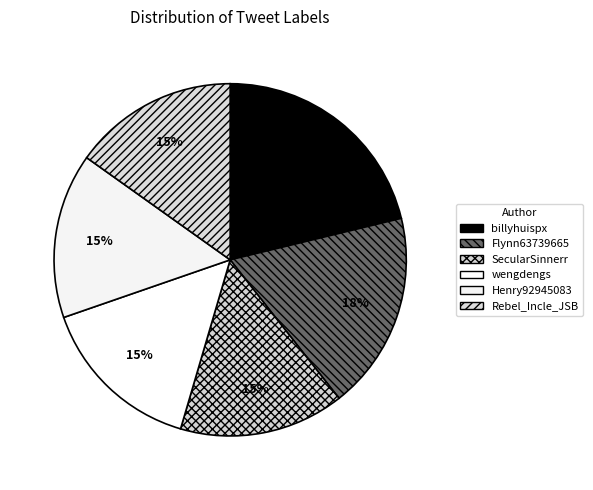

True or false: wengdengs accounts for 7% of the total.

False